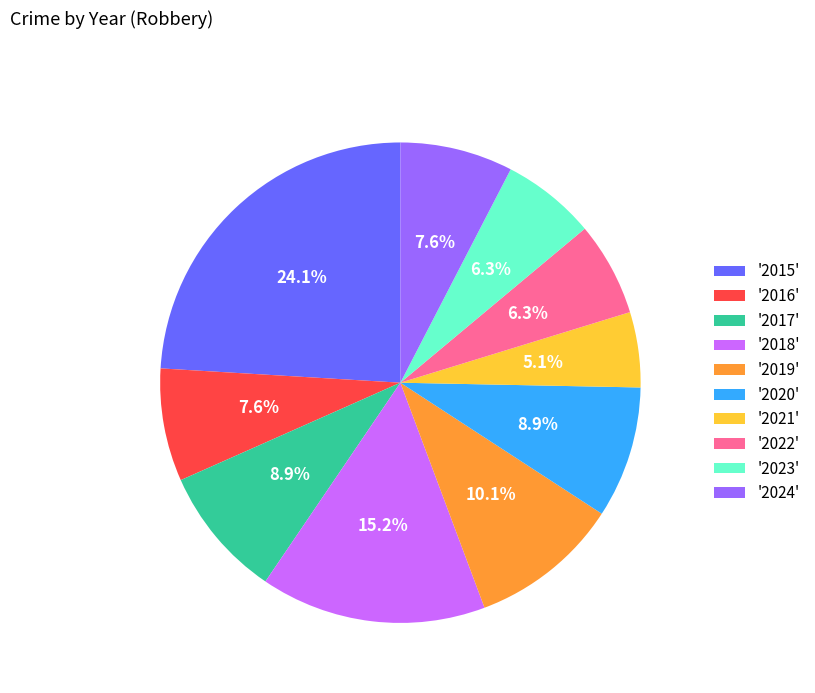

What is the smallest slice in the pie chart?

'2021'